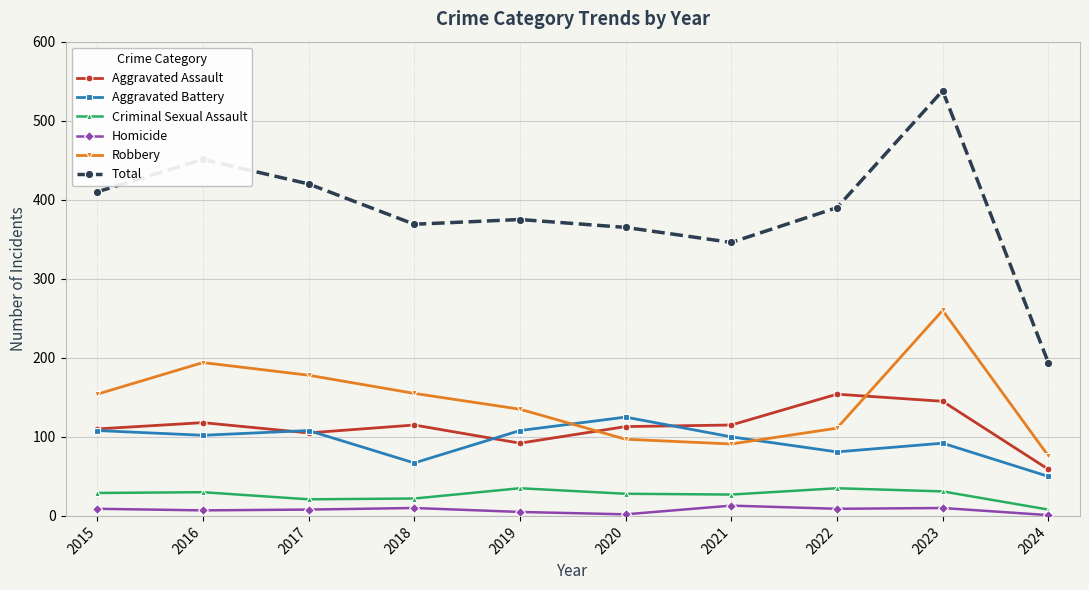

True or false: Total and Criminal Sexual Assault cross at least once.

False